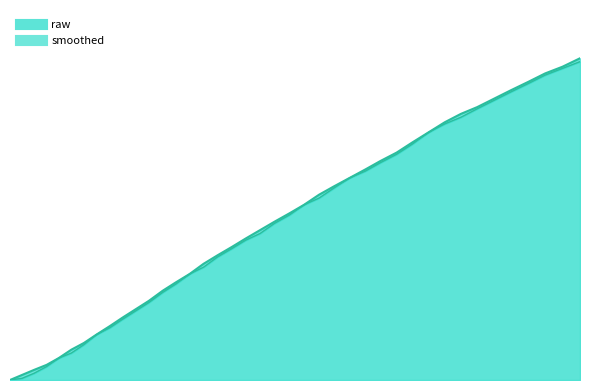

What is the difference between the maximum and minimum values in the frequency series?

1.9